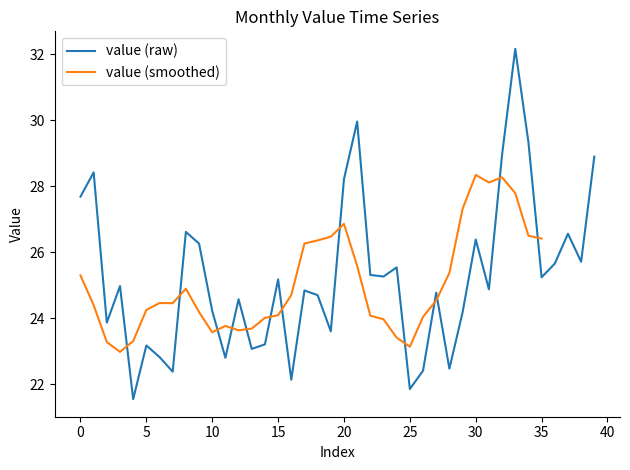

Approximately how many times larger is the value at 23 compared to 38?

1.0